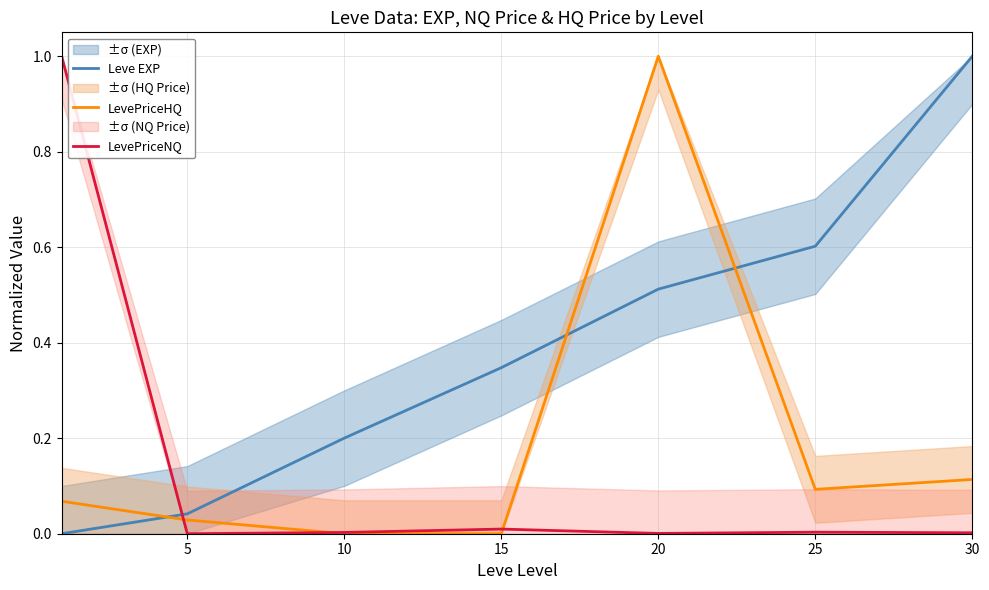

Reading left to right, list all the values displayed in this chart.

Leve EXP: 0.0	0.0	0.2	0.3	0.5	0.6	1.0
LevePriceHQ: 0.1	0.0	0.0	0.0	1.0	0.1	0.1
LevePriceNQ: 1.0	0.0	0.0	0.0	0.0	0.0	0.0